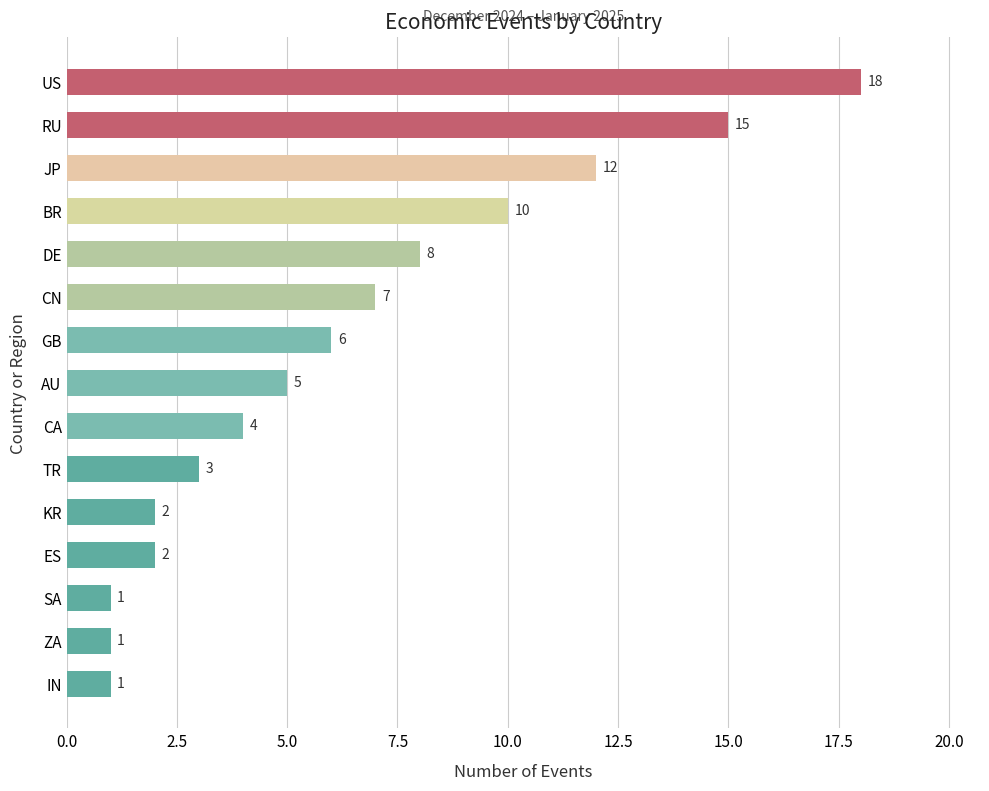

What is the sum of all values?

95